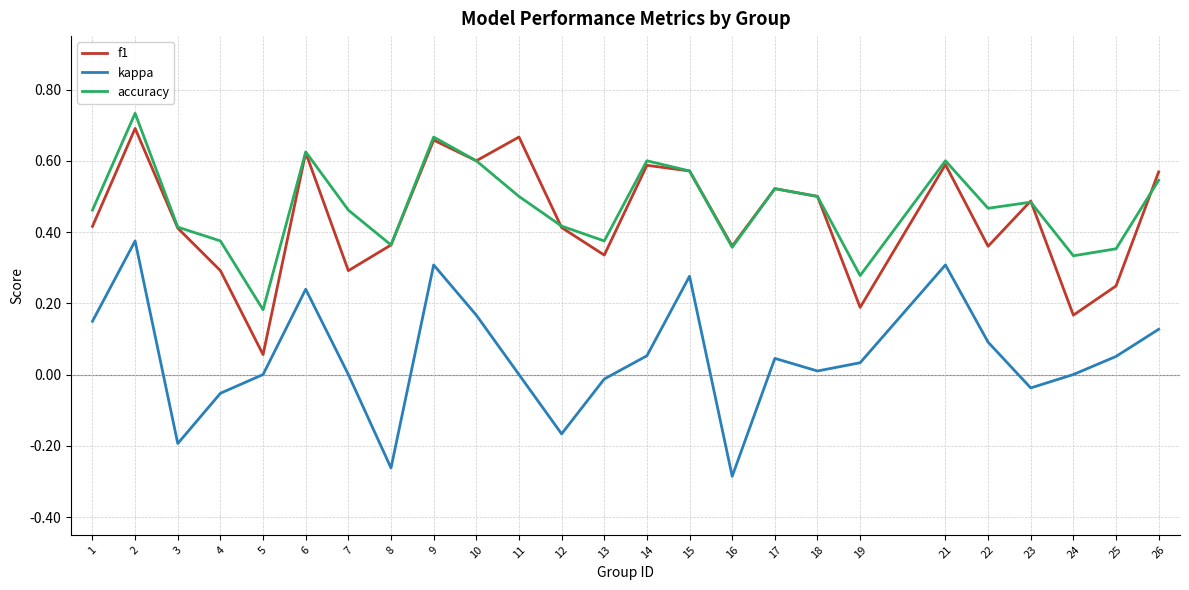

Is the value of accuracy at 7 greater than the value of kappa at 16?

Yes